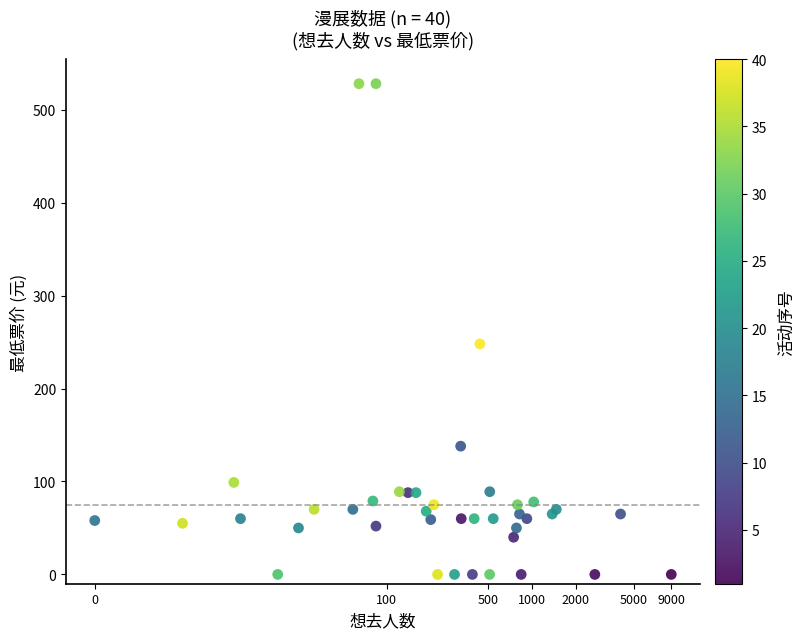

What Y value in the scatter plot is closest to 264?

248